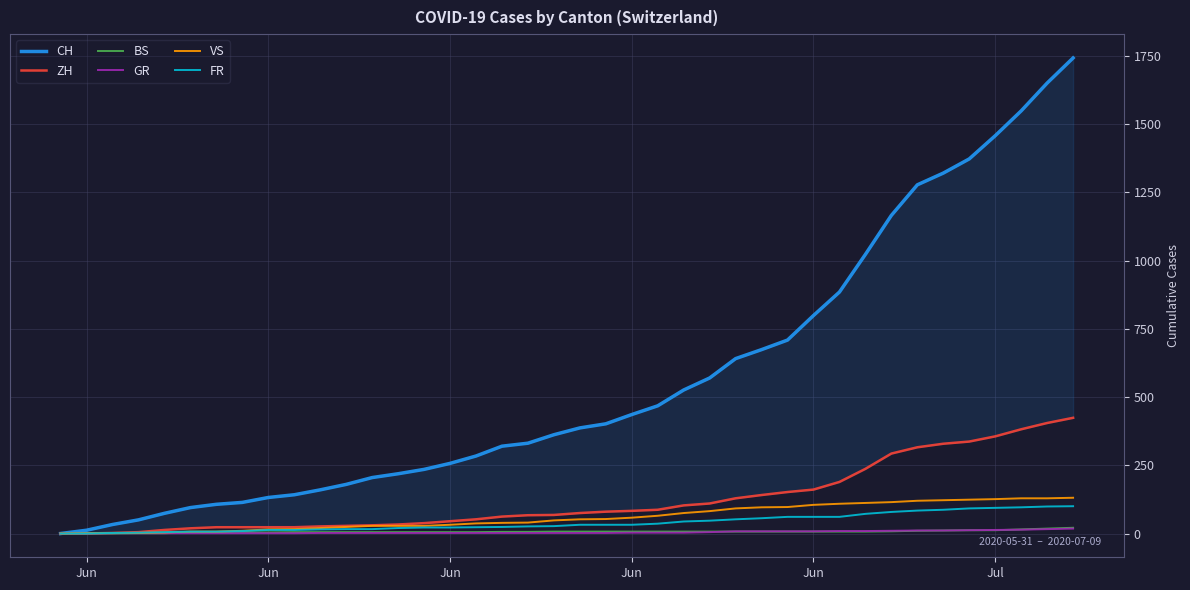

How many lines are shown in the chart?

6